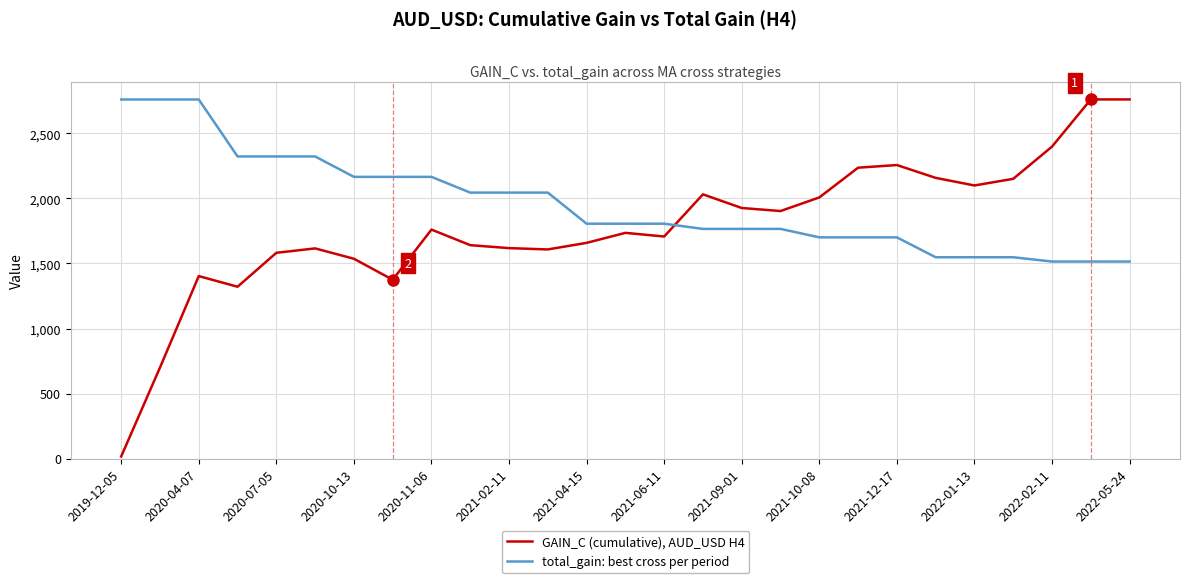

Rank the series by their average value, from highest to lowest.

total_gain: best cross per period, GAIN_C (cumulative), AUD_USD H4